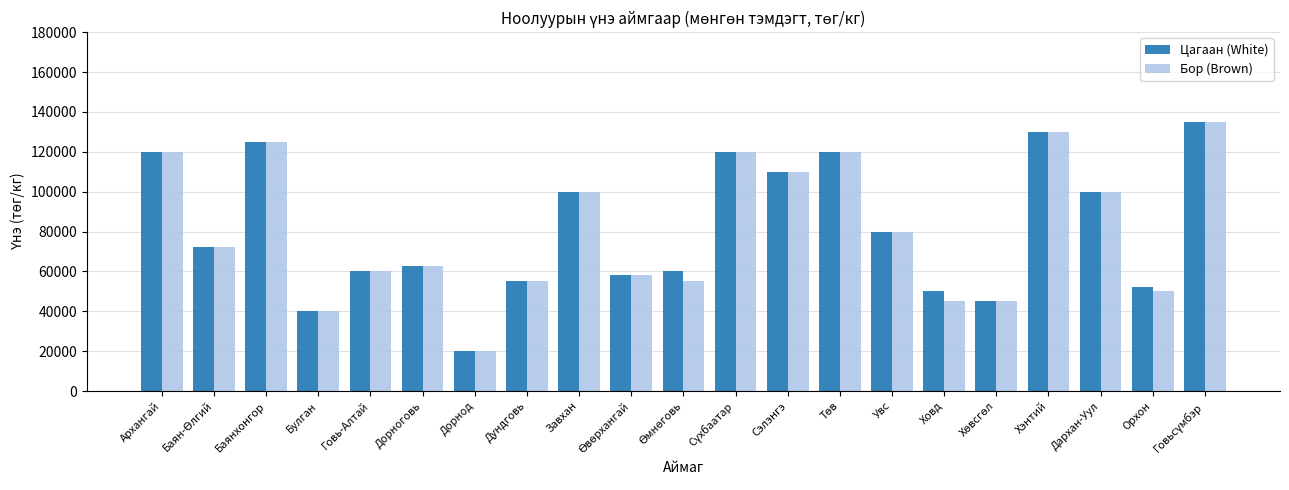

What are all the series names shown in the legend?

Цагаан (White), Бор (Brown)